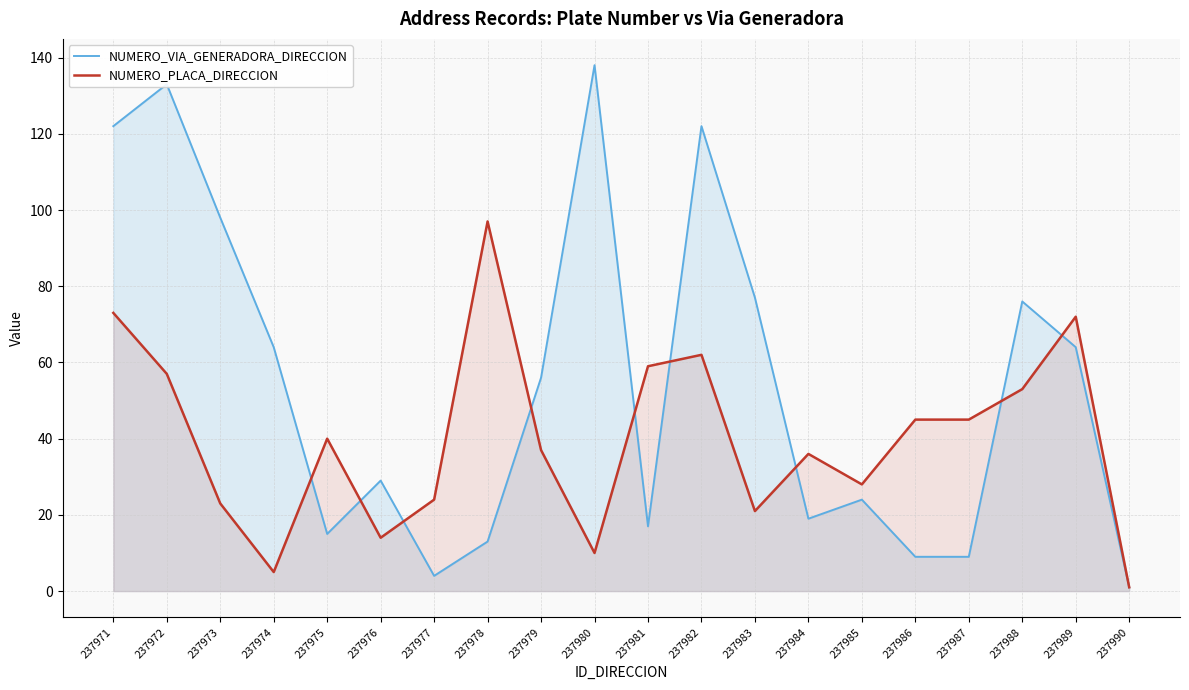

Which series has the largest range (max minus min)?

NUMERO_VIA_GENERADORA_DIRECCION